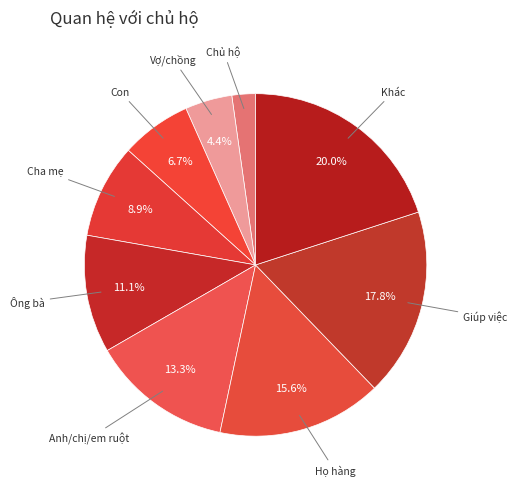

How many slices are in this pie chart?

9